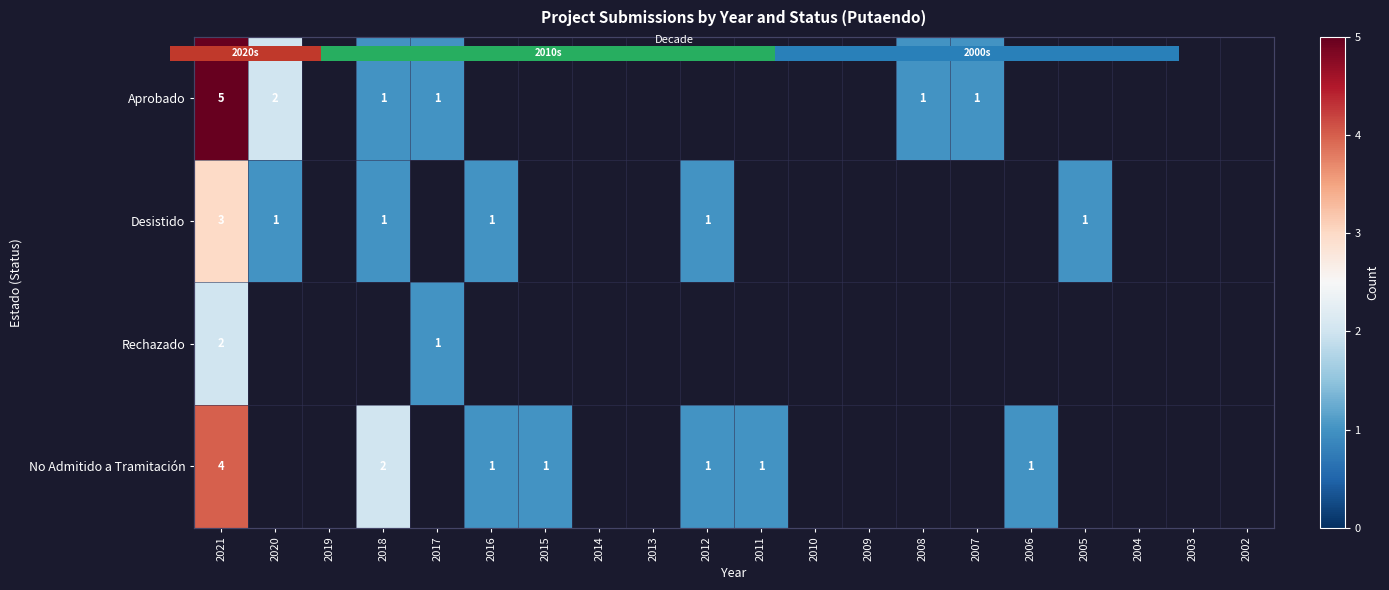

What is the difference between the maximum and minimum values in the Aprobado series?

4.0